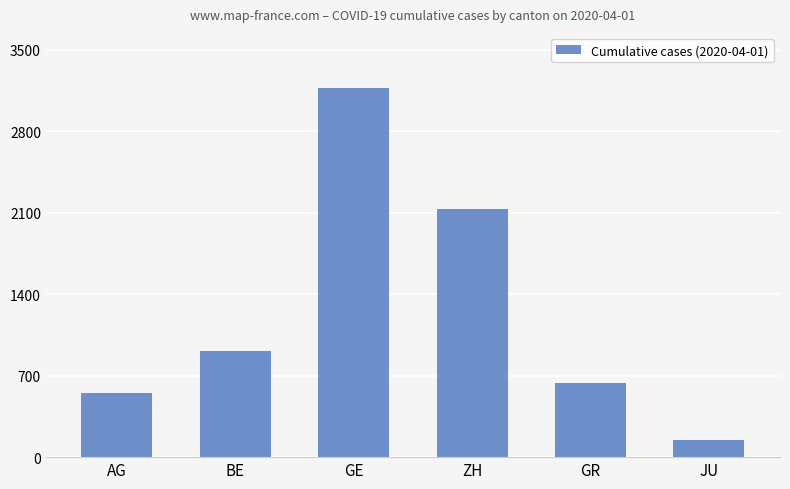

True or false: the data shows 635 at GR.

True